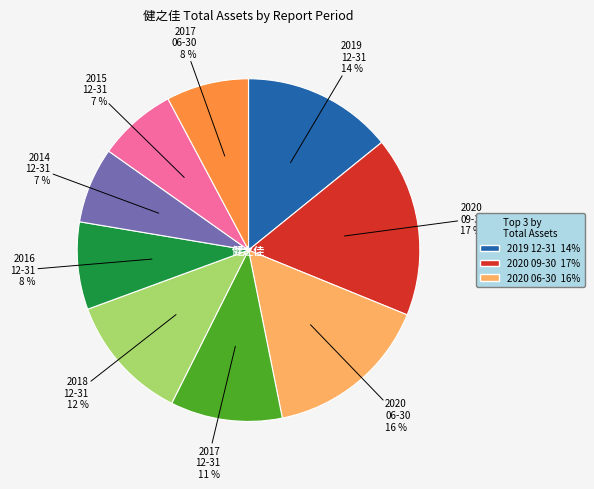

Does any single category account for the majority?

No